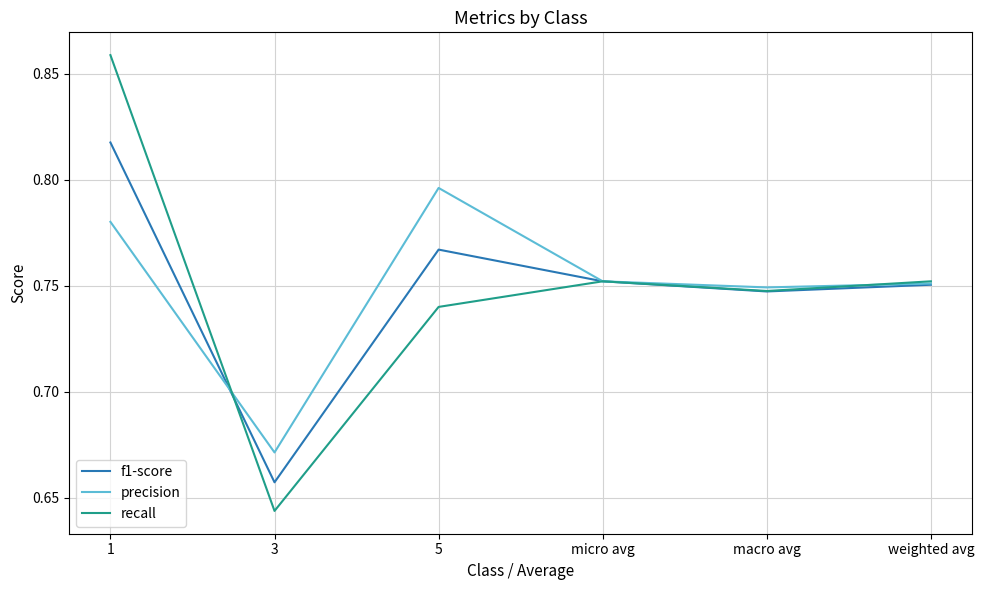

At which label does f1-score reach its minimum?

3